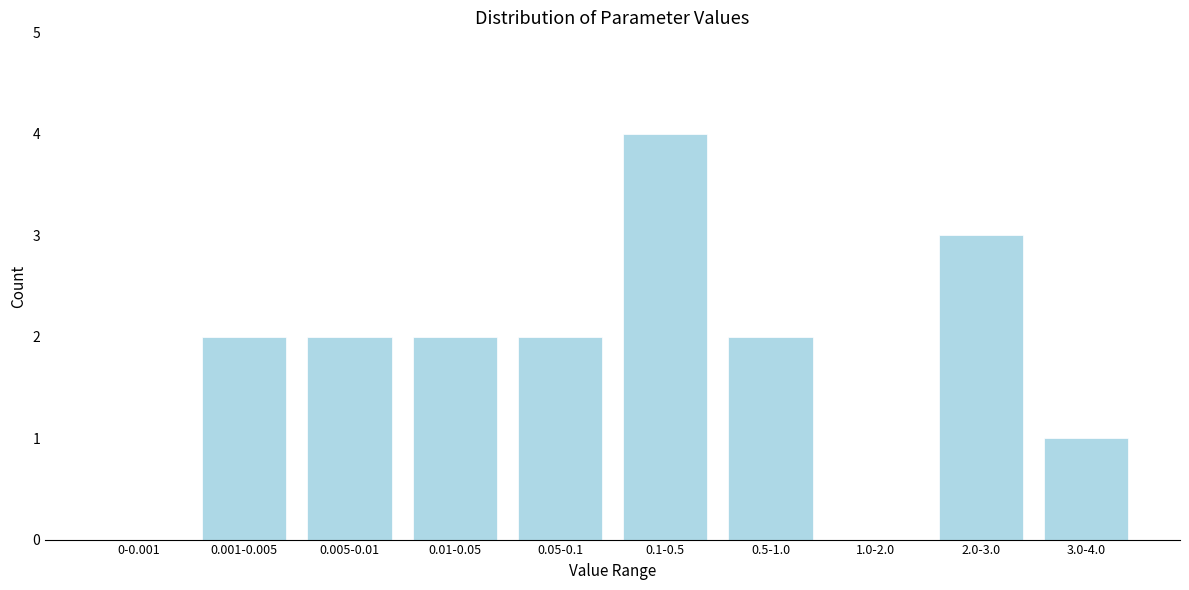

Reading left to right, extract all data points from this chart.

0-0.001=0	0.001-0.005=2	0.005-0.01=2	0.01-0.05=2	0.05-0.1=2	0.1-0.5=4	0.5-1.0=2	1.0-2.0=0	2.0-3.0=3	3.0-4.0=1